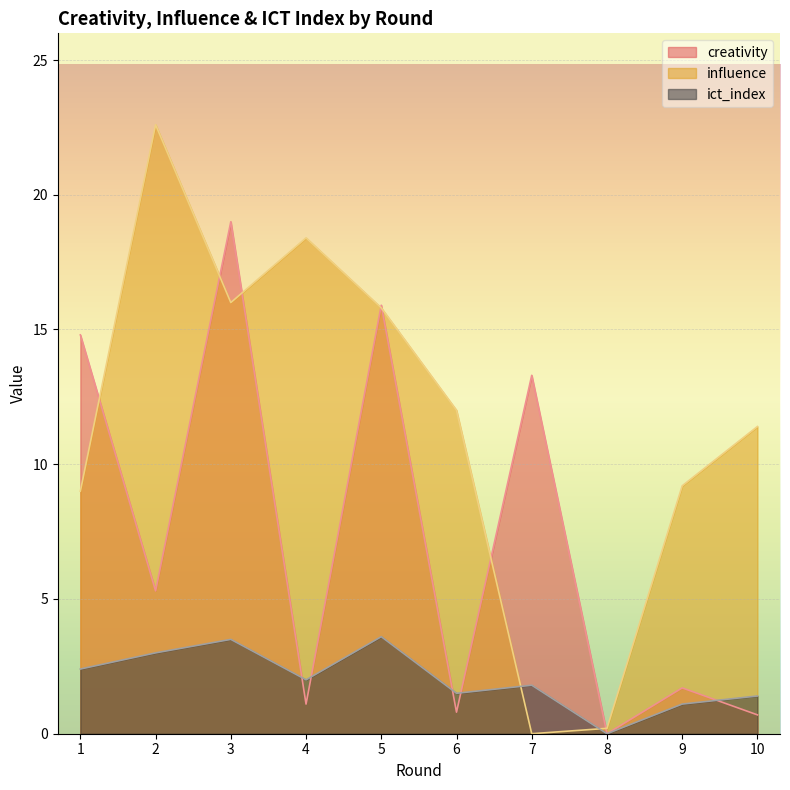

What is the sum of the creativity values at 9 and 3?

20.7